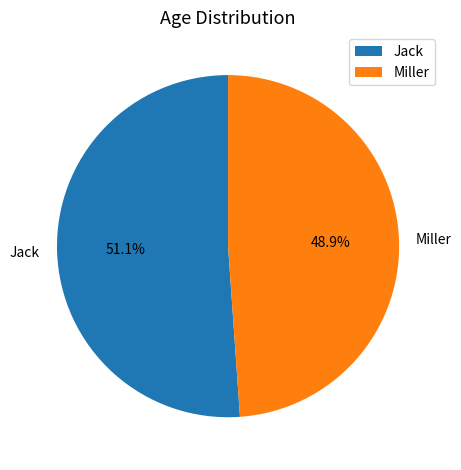

Which category has the biggest portion of the pie?

Jack